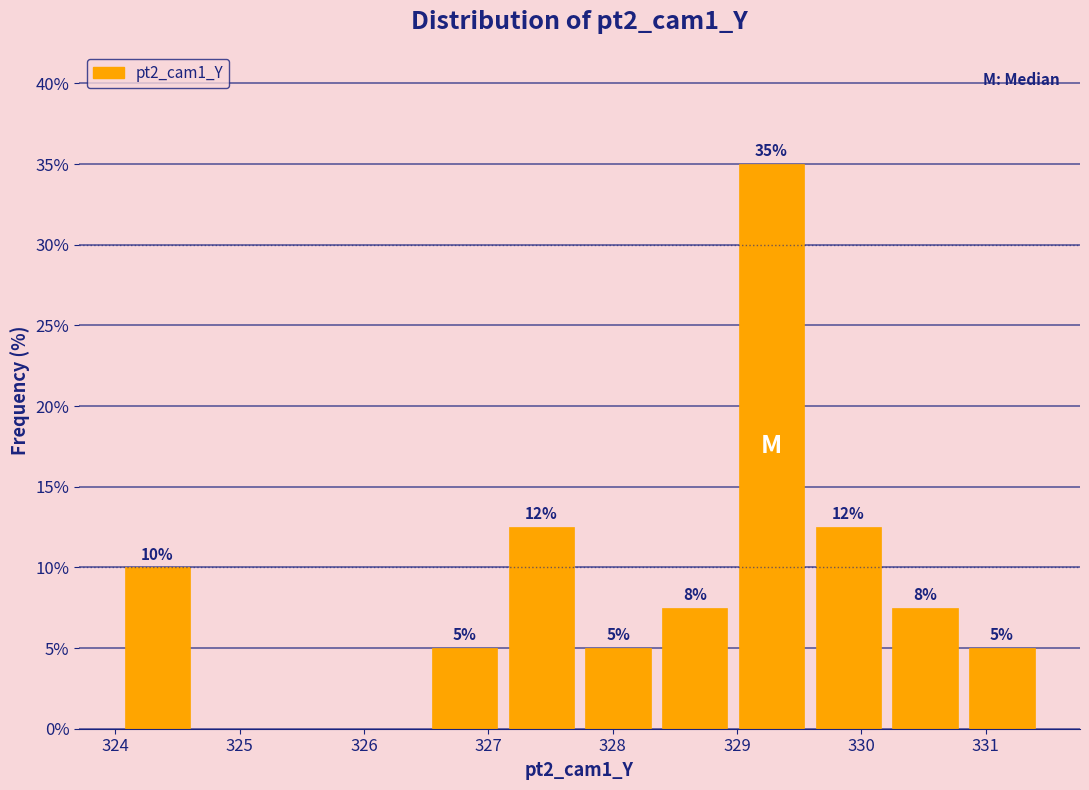

Over which range of the x-axis is the bar tallest?

329.0 to 329.6